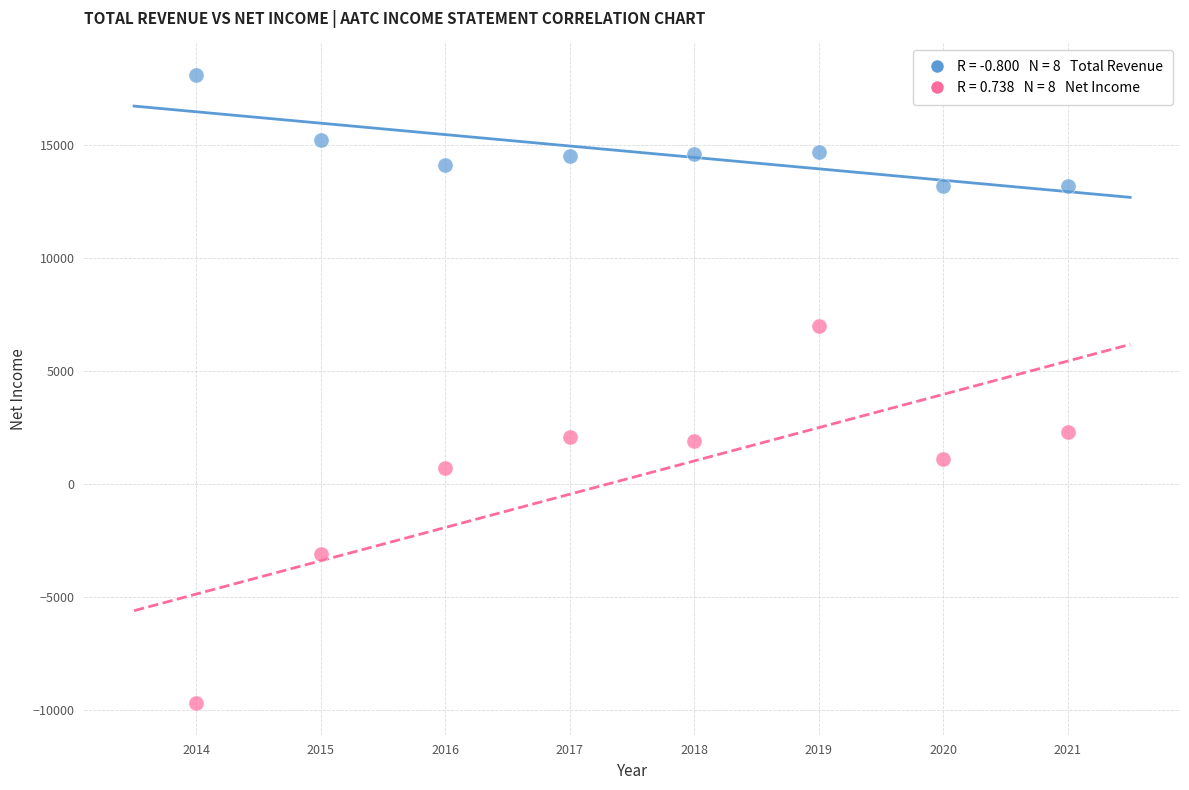

Across all data points, what is the range of X values (max minus min)?

7